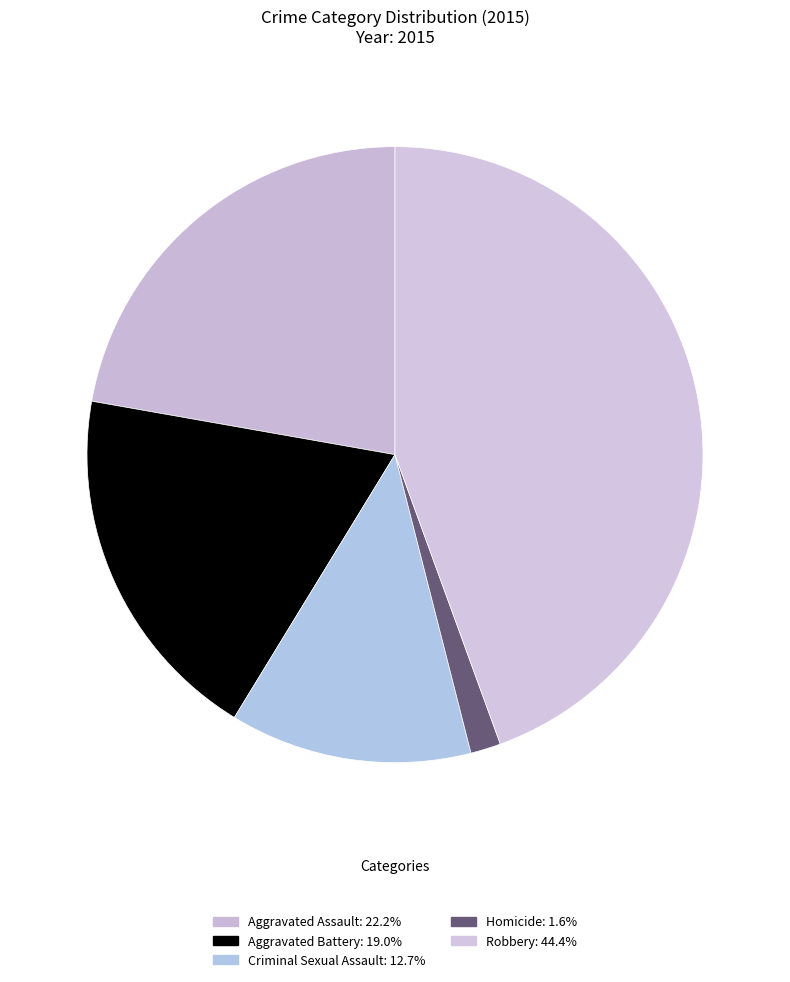

To the nearest percent, what is the average slice percentage?

20%